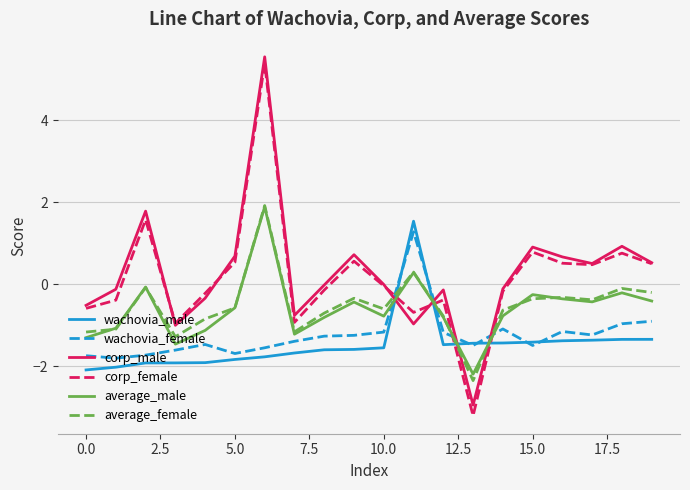

What is the highest value of the corp_male series?

5.6